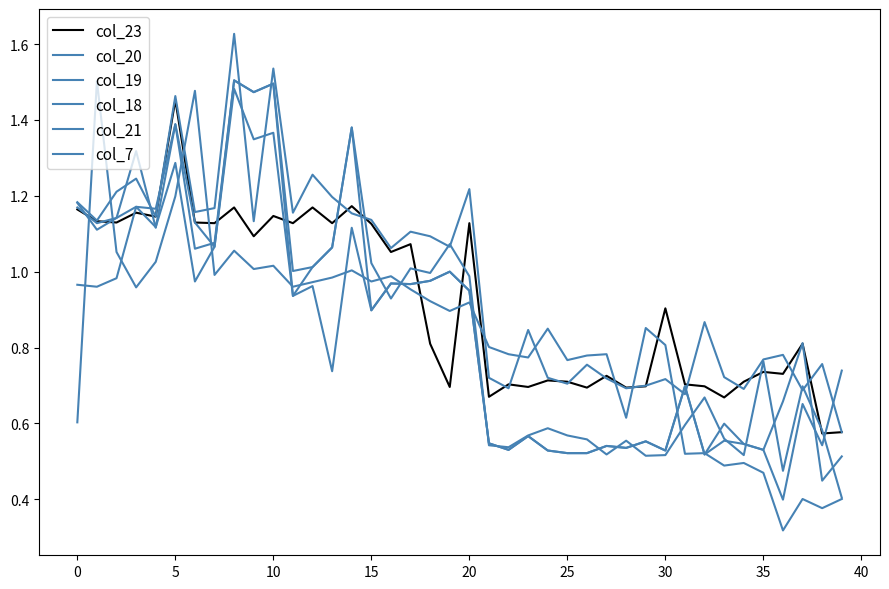

How many interior local valleys does the col_18 series have?

14